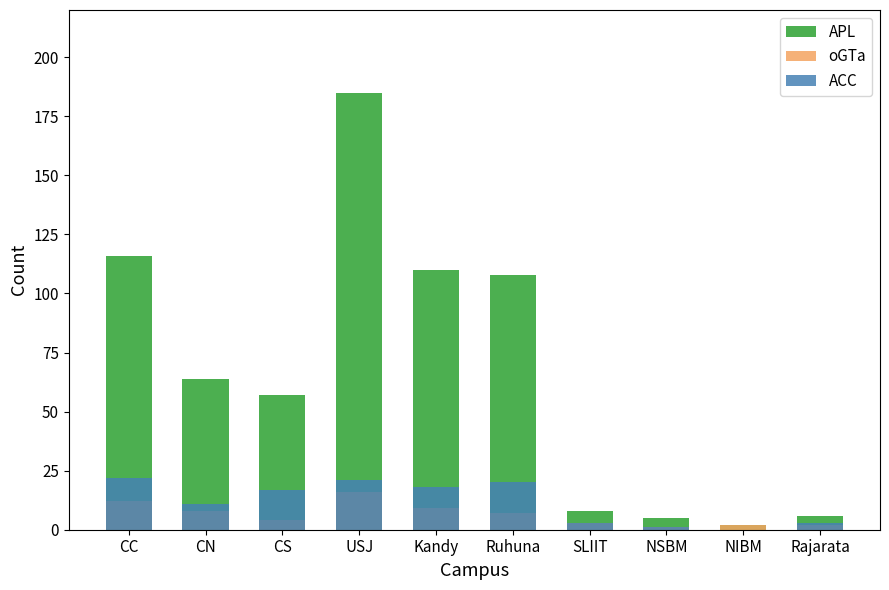

How many values in the ACC series exceed 17?

4